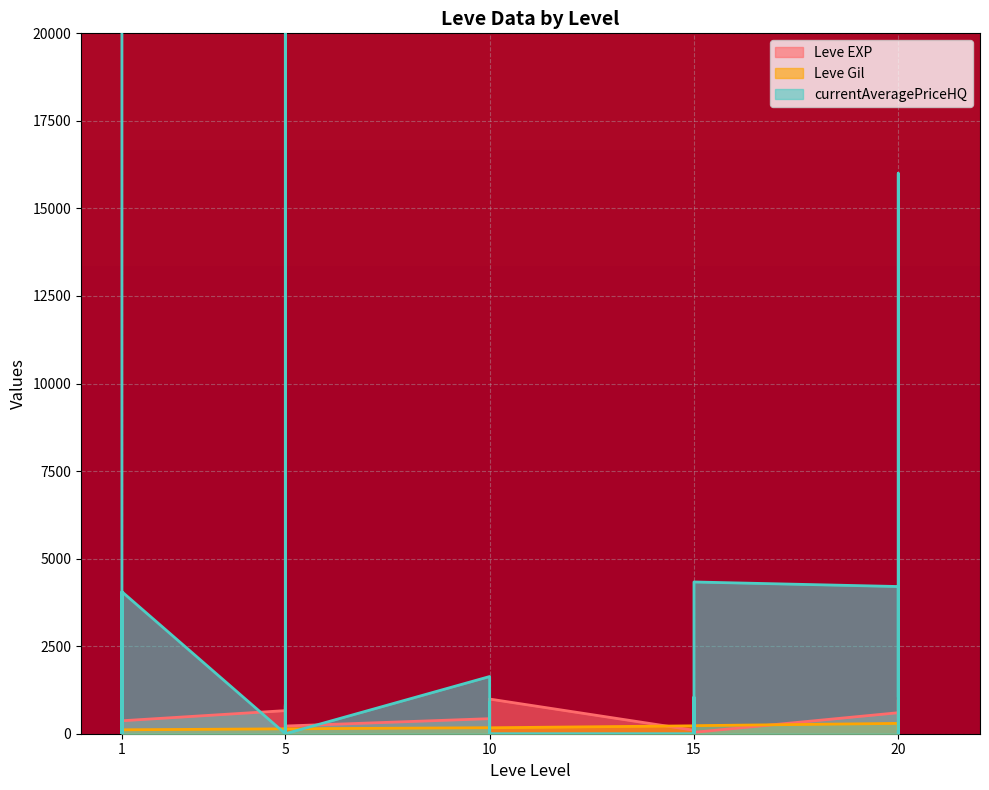

How many intersections are there between Leve EXP and Leve Gil?

6